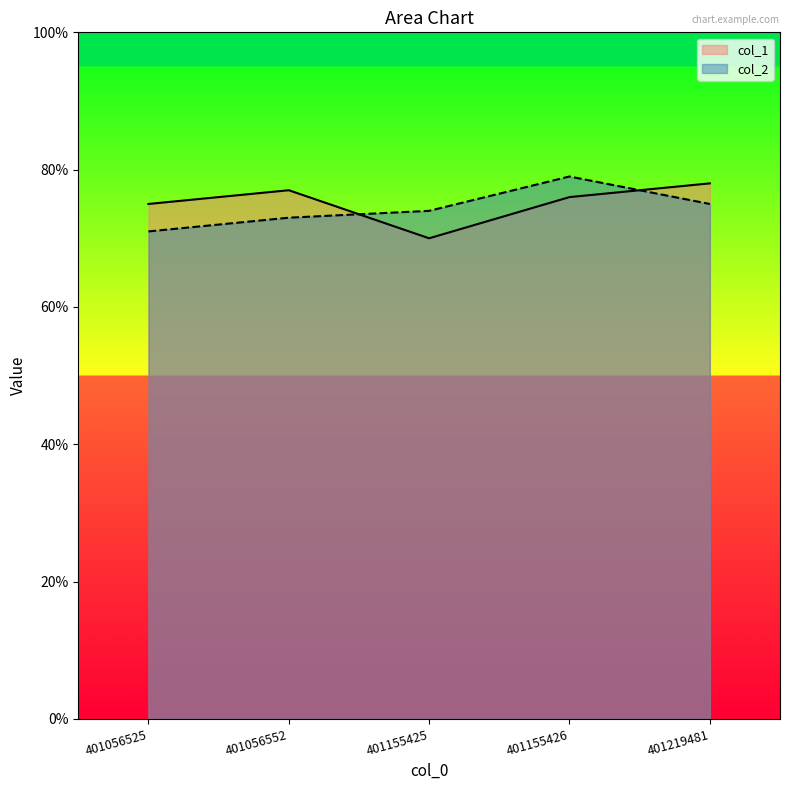

What is the lowest value of the col_2 series?

71